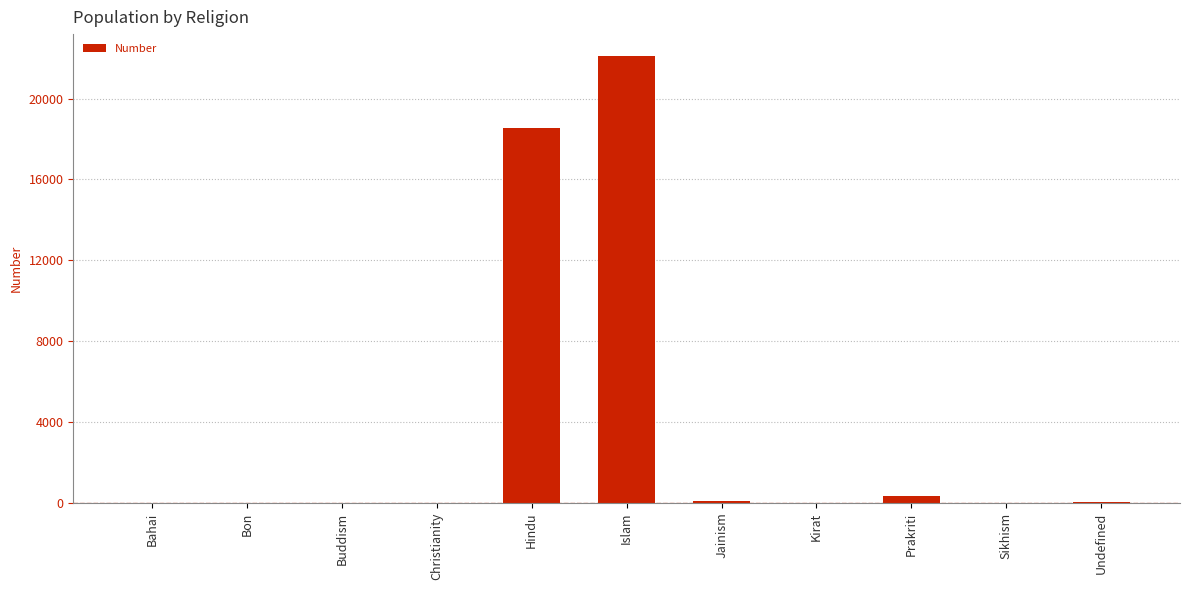

What is the change in value from Buddism to Undefined?

+13